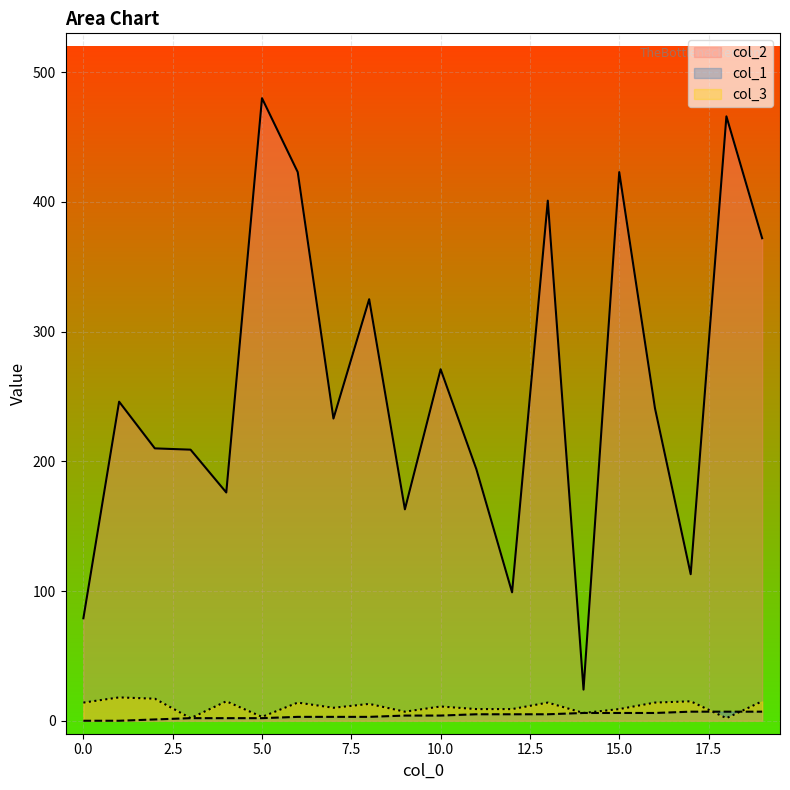

What is the difference between the highest and lowest values at 12?

94